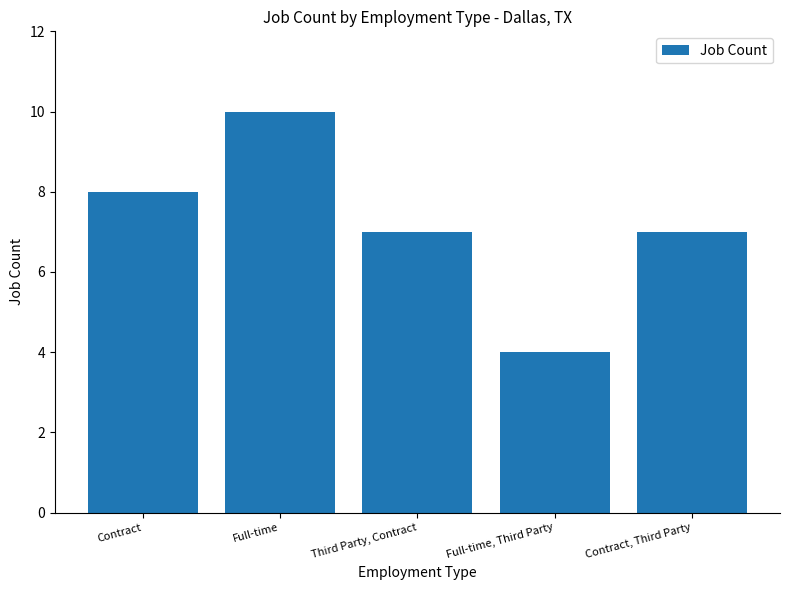

Is it true that the value at Third Party, Contract is 2?

False